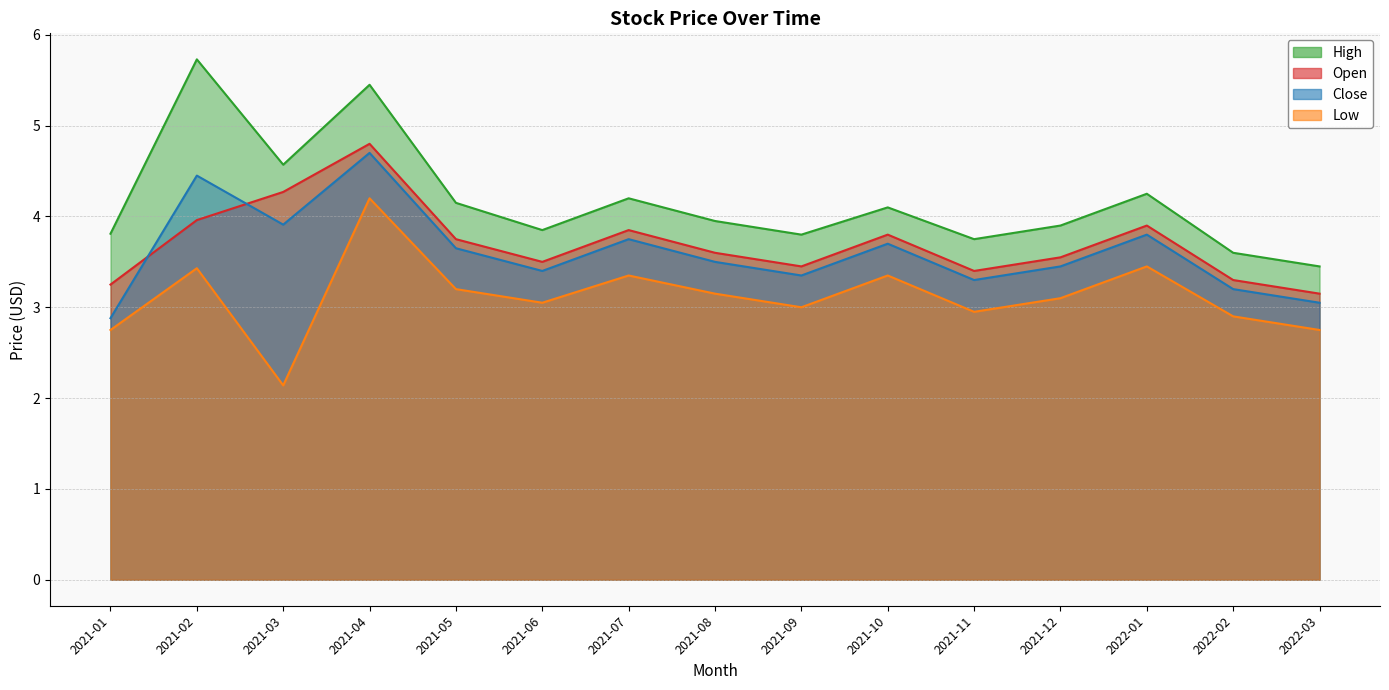

Where is Open nearest to the value 3?

2022-03